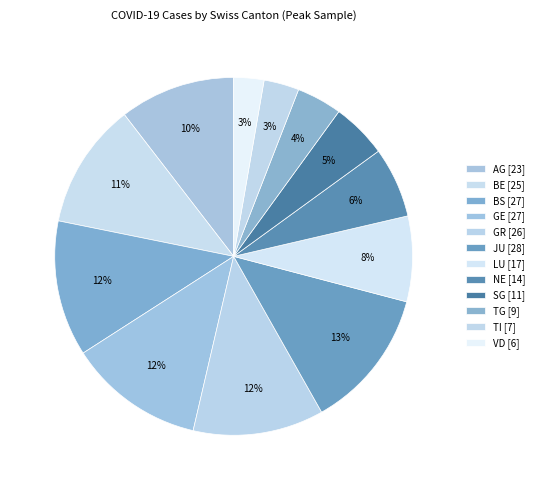

Rank the categories by value from lowest to highest.

VD, TI, TG, SG, NE, LU, AG, BE, GR, BS, GE, JU